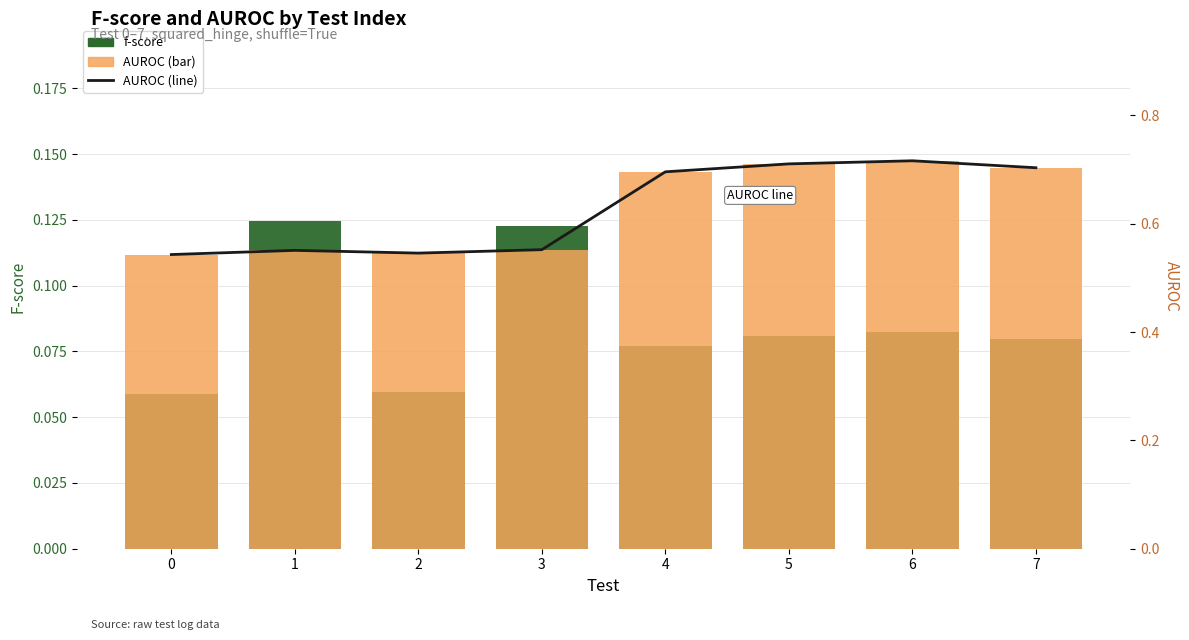

List the series in order of their peak value, lowest first.

f-score, AUROC line, AUROC